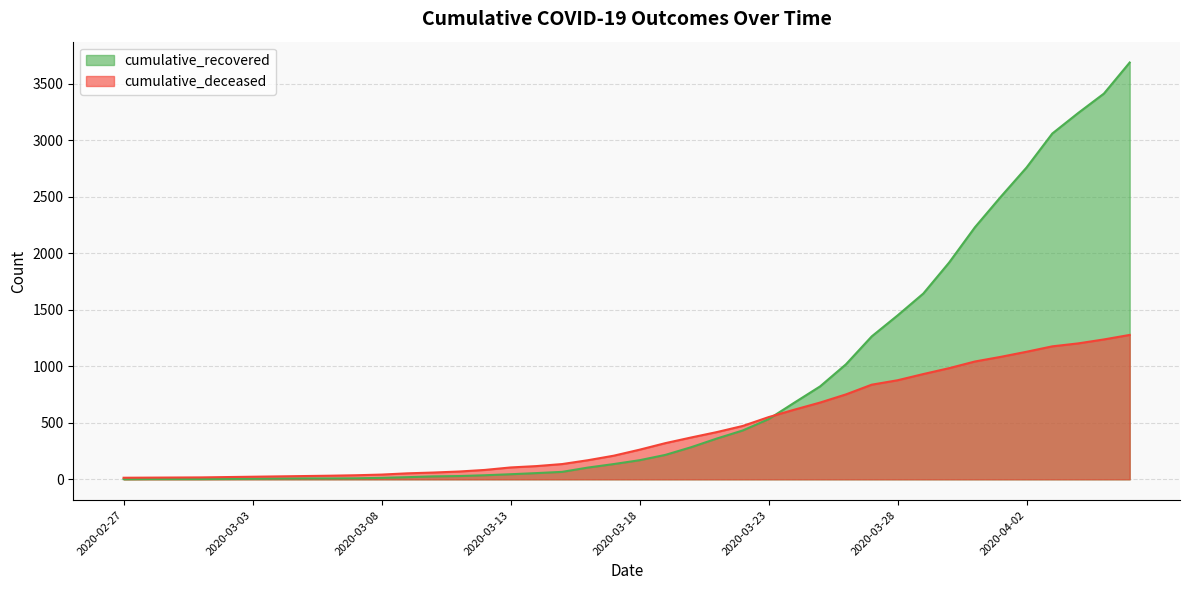

True or false: cumulative_recovered has a value of 3671 at 2020-03-31.

False